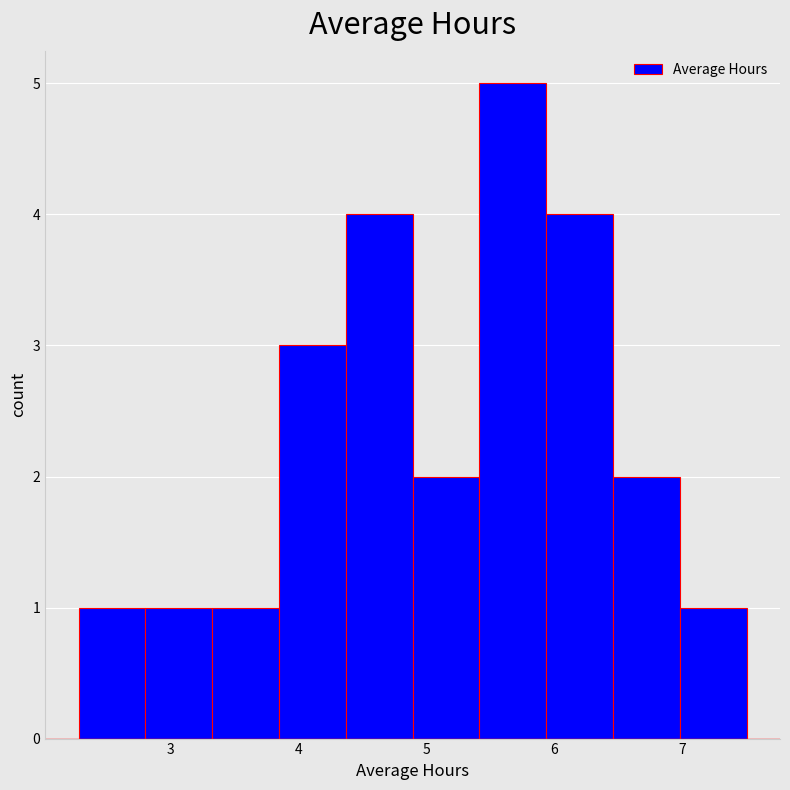

How tall is the bar that spans 2.8 to 3.3 on the x-axis? Neither the bar edges nor the heights are printed on the chart, so give them approximately, as read against the axes.

1